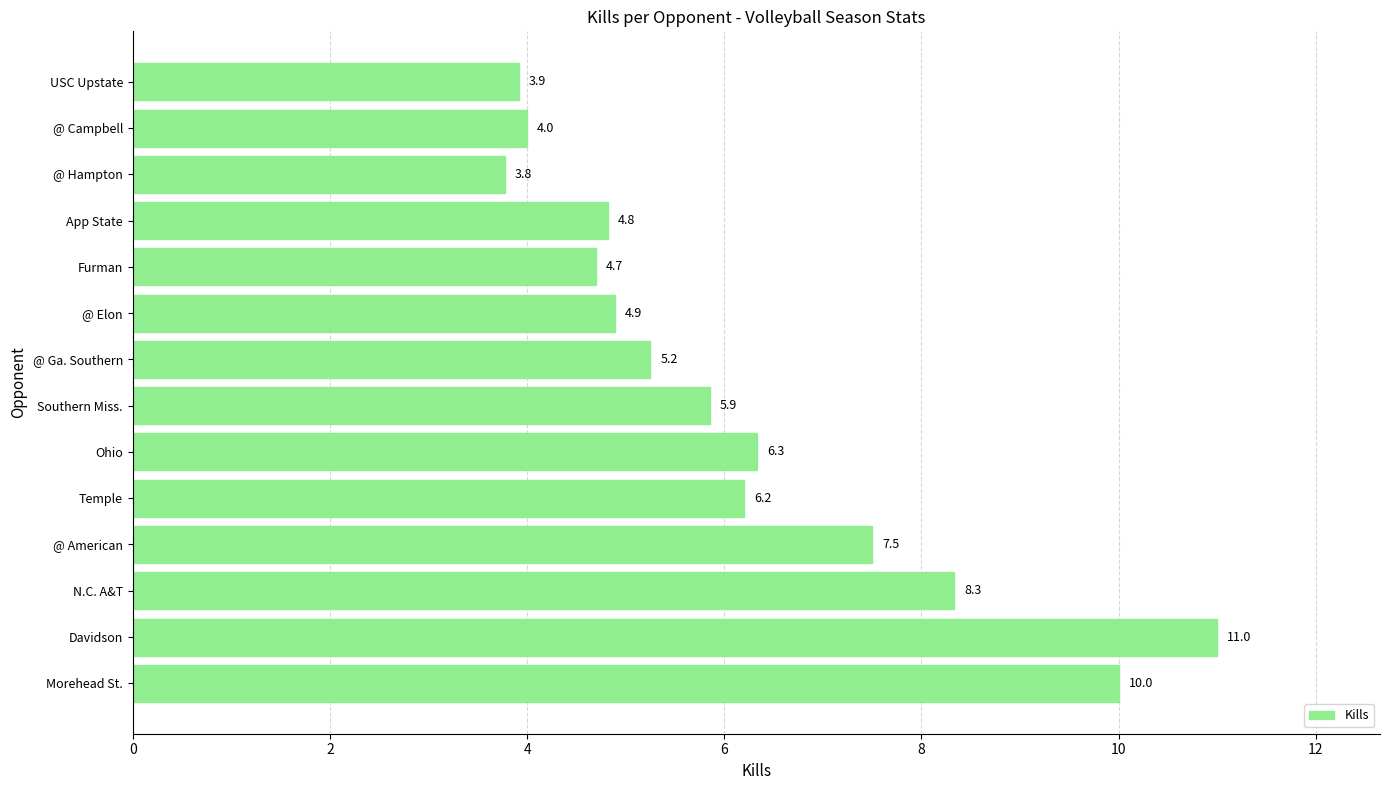

Read the value at @ Campbell.

4.0